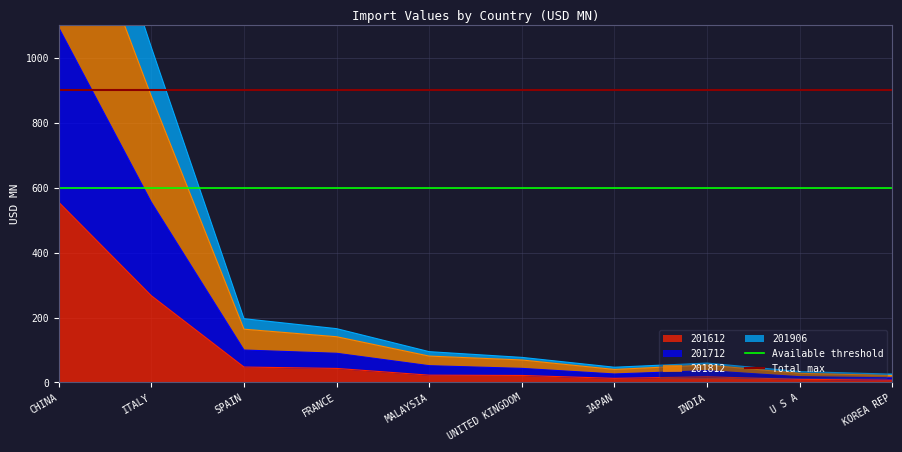

The value of Total max at CHINA is 436. True or false?

False